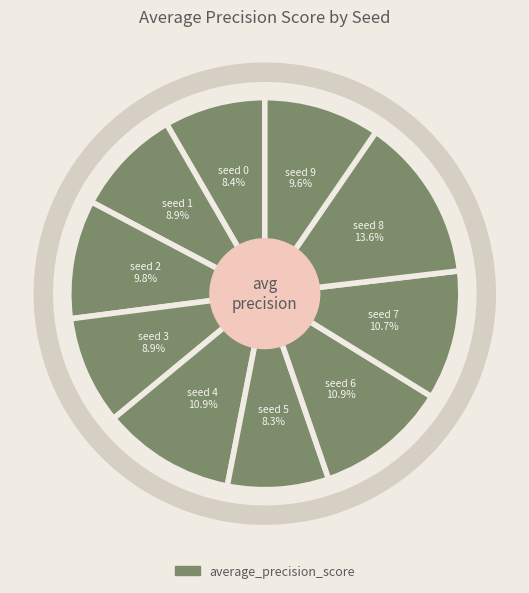

To the nearest percent, what percentage of the pie is seed 8?

14%